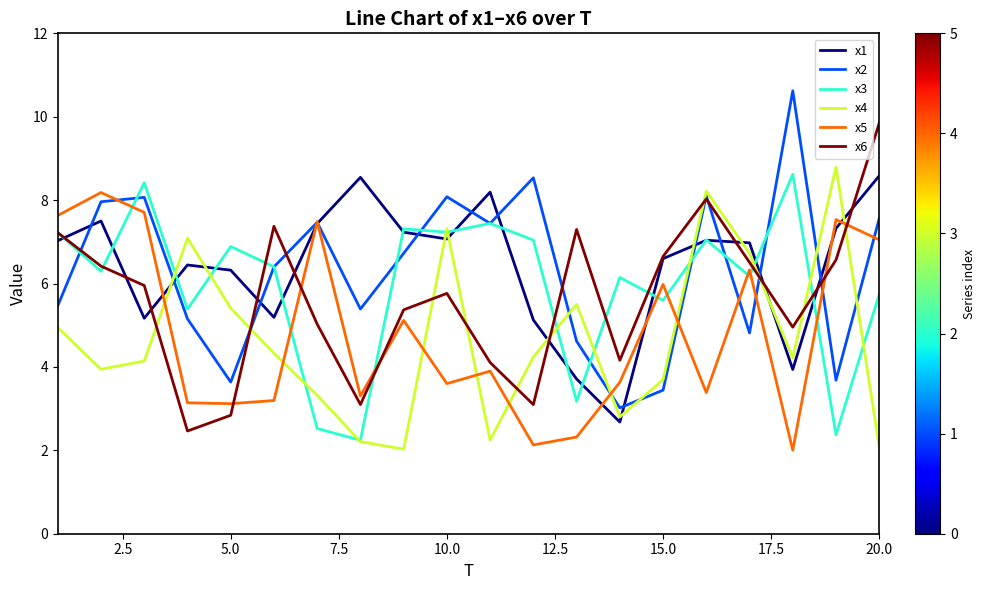

Which series ends up on top after the final intersection of x2 and x3?

x2